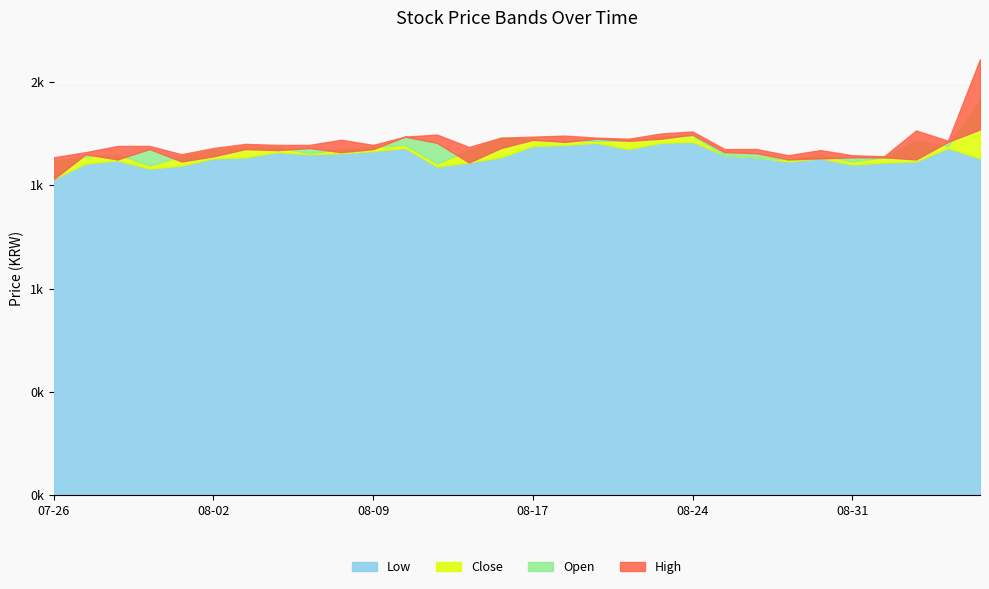

How many series are shown in this chart?

4